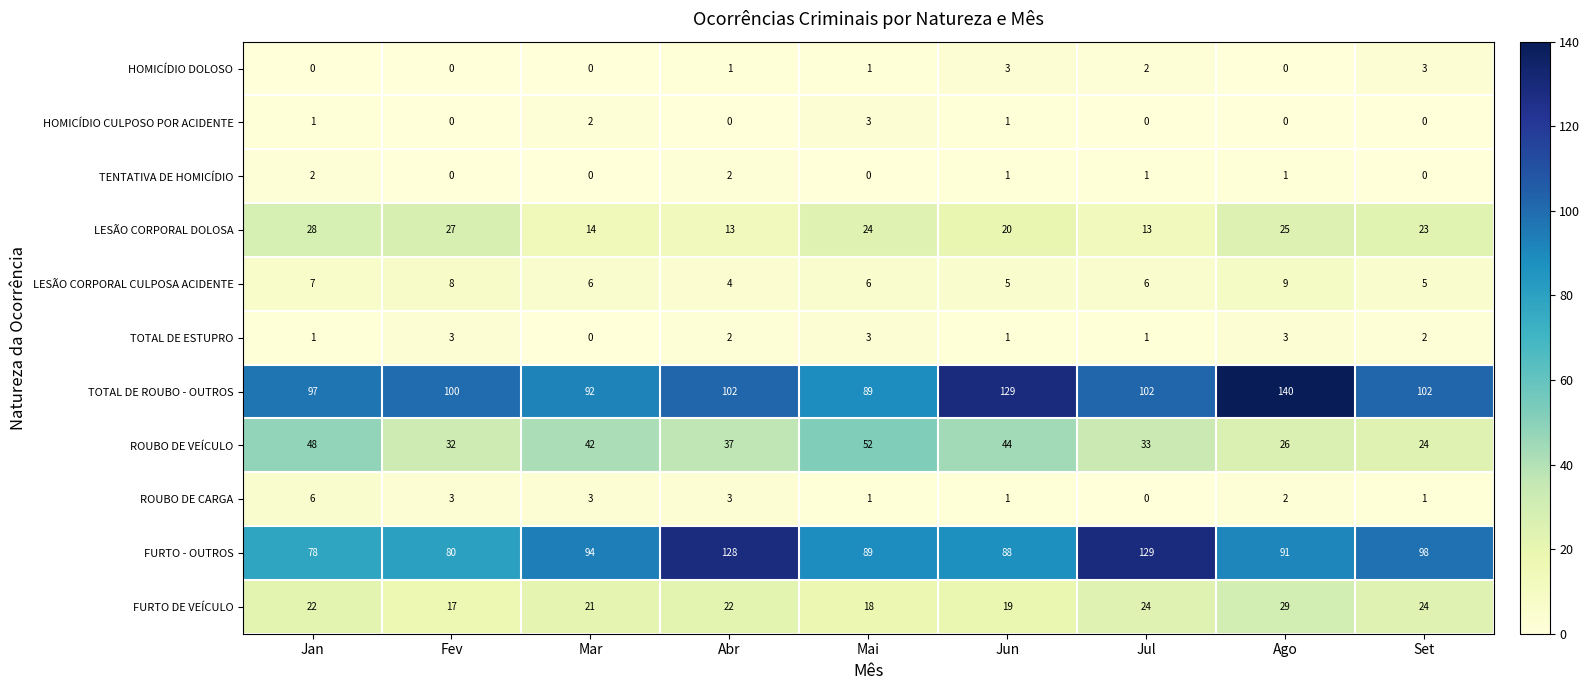

The value of ROUBO DE VEÍCULO at Jan is 81. True or false?

False